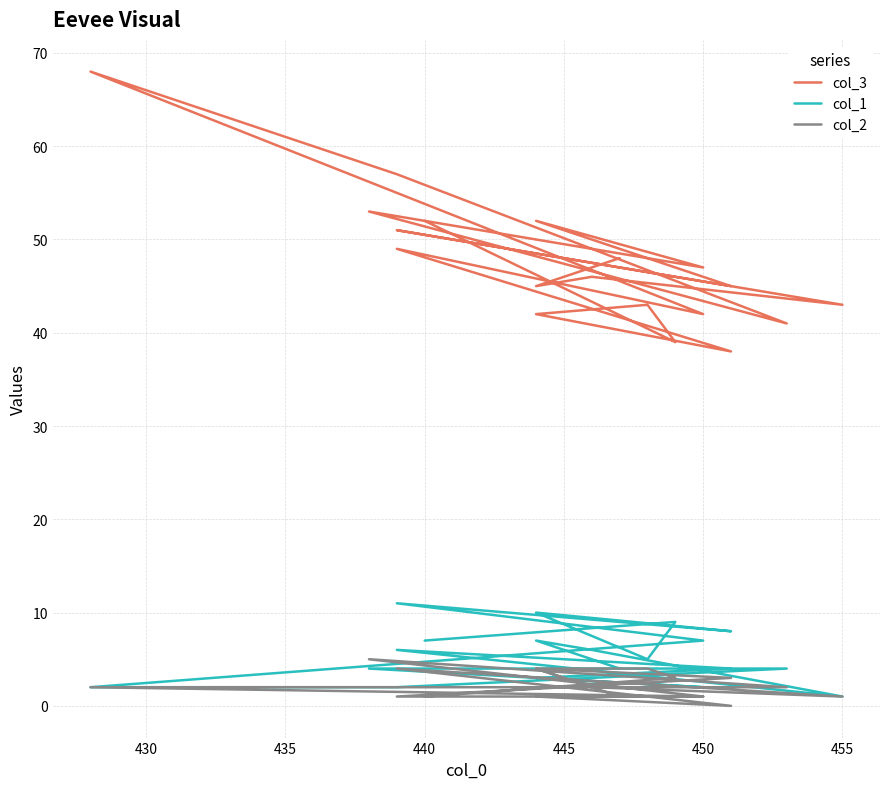

How many data points does each series have?

19